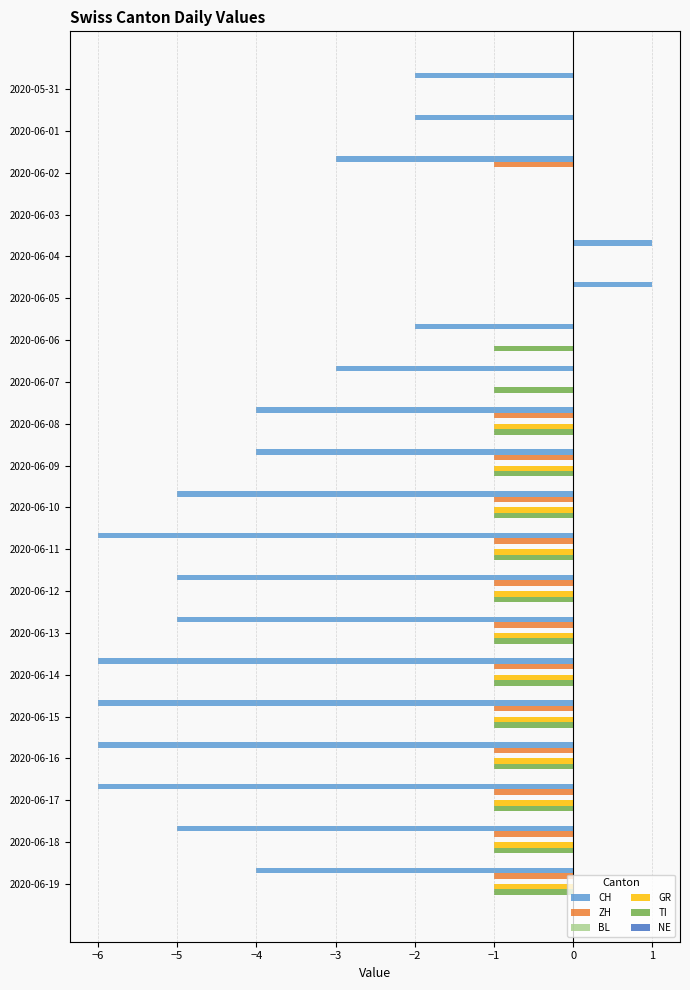

What is the total value across all series at 2020-06-06?

-3